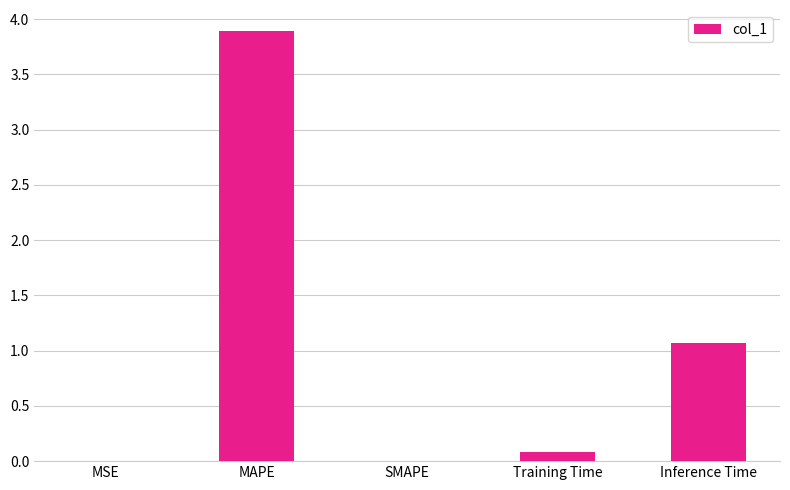

What is the approximate value at MAPE?

3.9